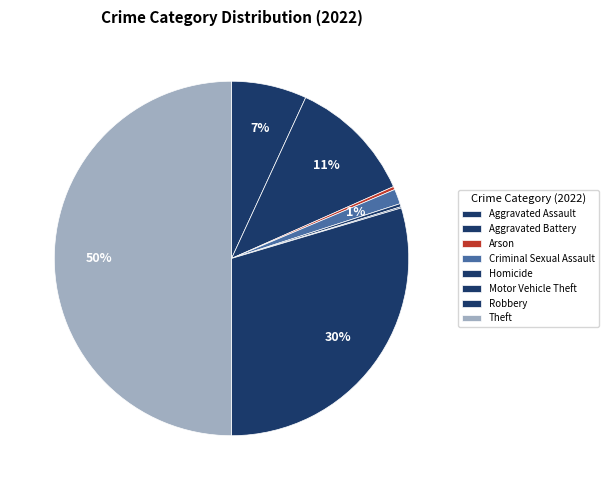

Which category has the biggest portion of the pie?

Theft